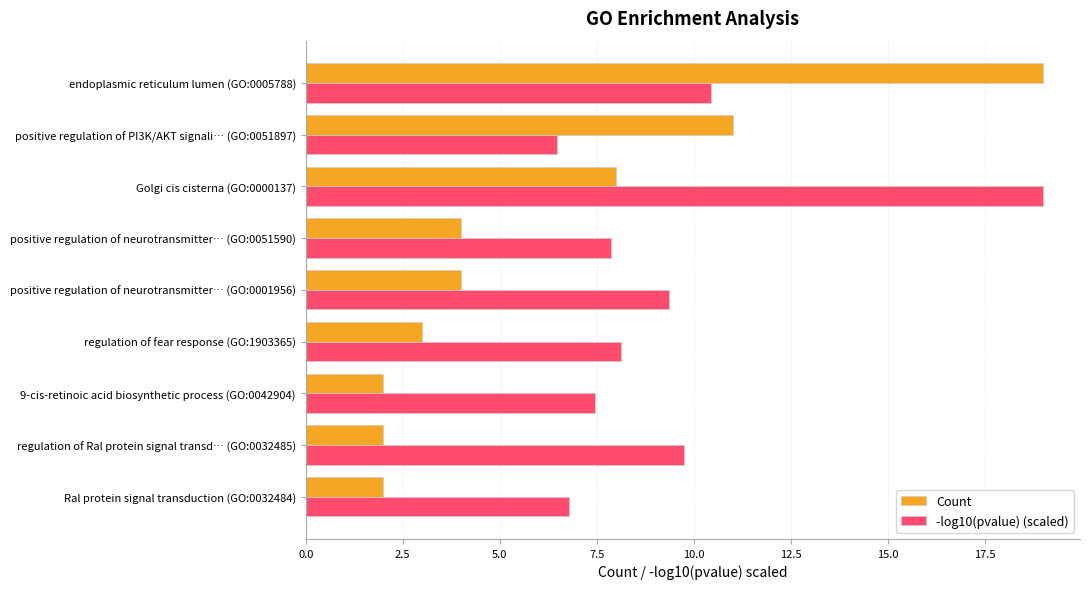

The -log10(pvalue) (scaled) series shows 8.1 at regulation of fear response (GO:1903365). True or false?

True